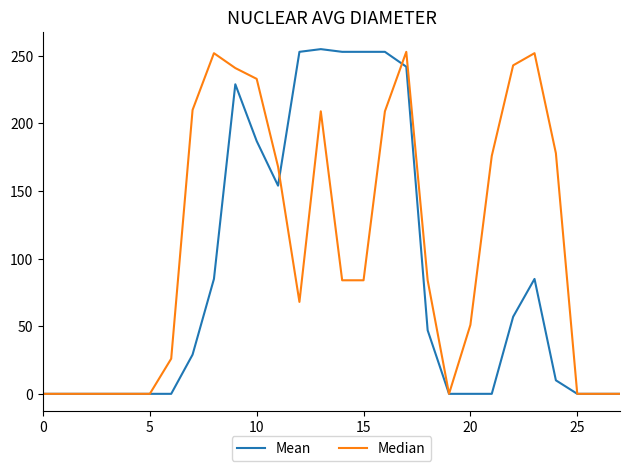

Which series has the largest total across all categories?

Median